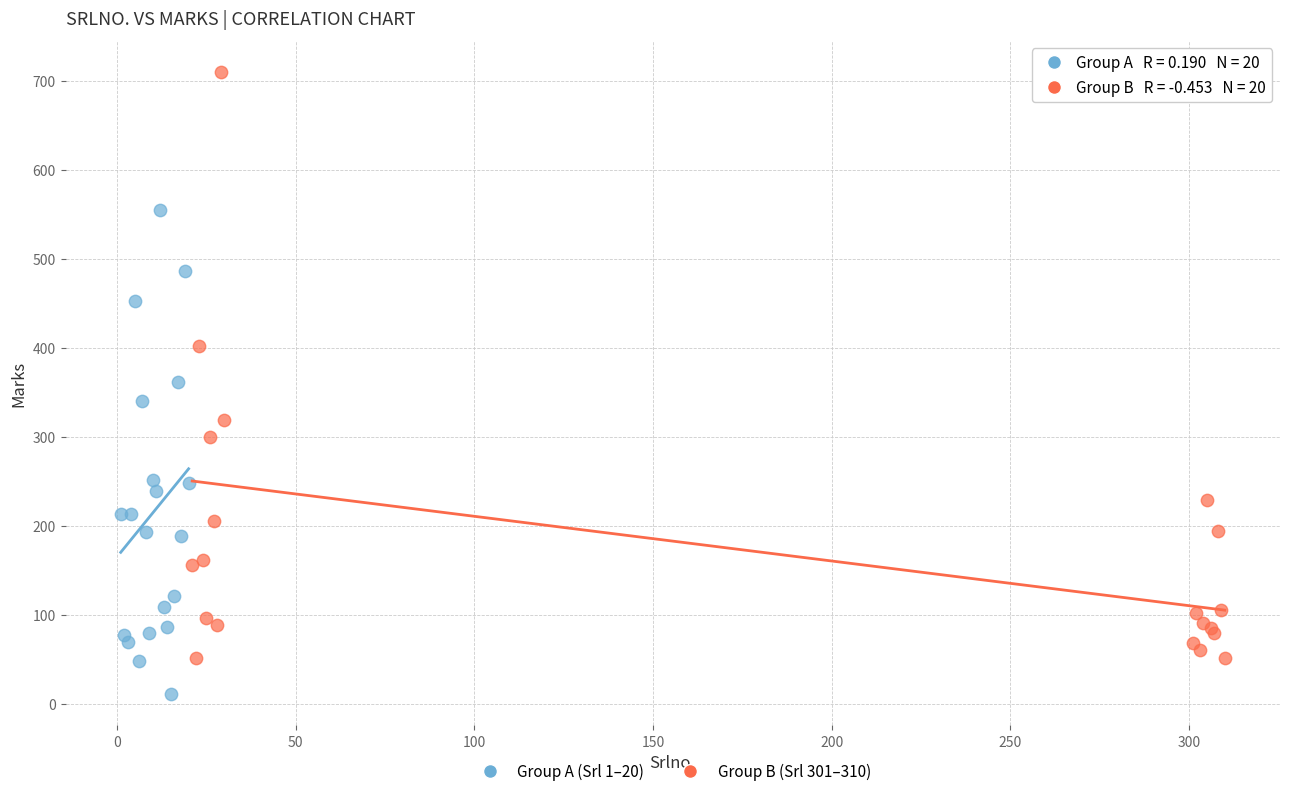

Which series has the widest spread of Y values?

Group B (Srl 301–310)